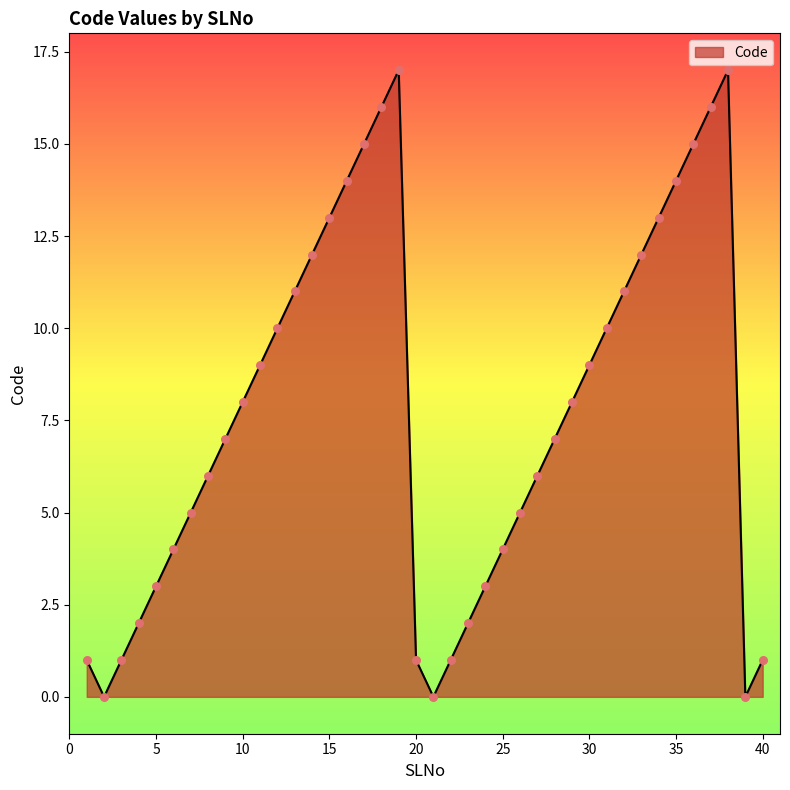

What is the difference between the maximum and minimum values?

17